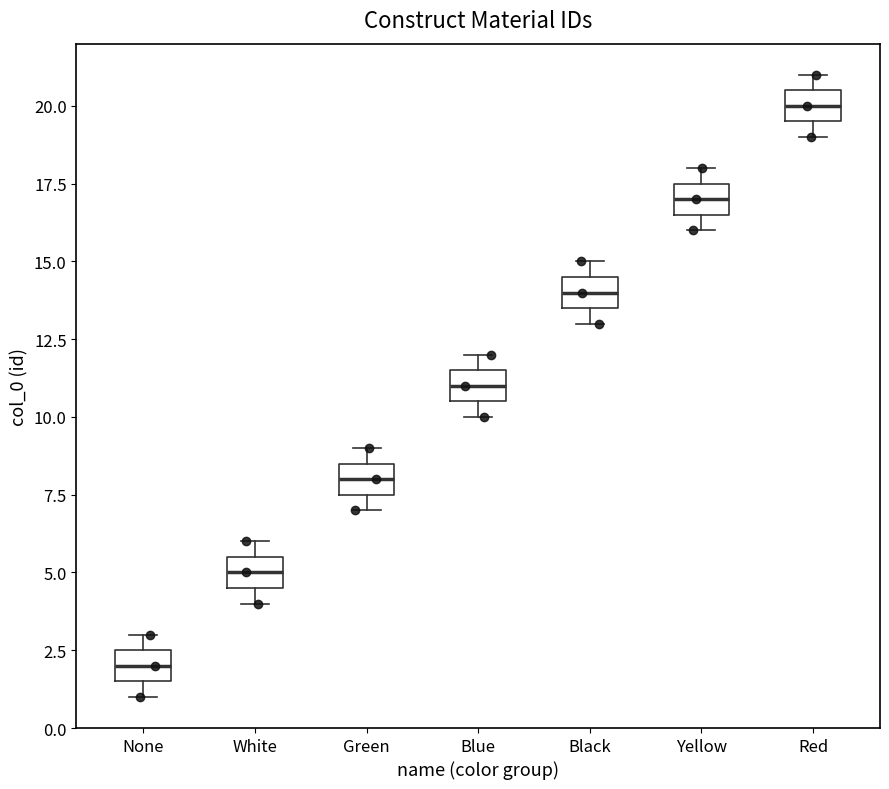

Reading left to right, transcribe this box plot: for each box, give where its median line is, the range the box spans, and where its two whiskers end, as read against the y-axis. The values are not printed on the chart, so give them approximately, as read against the axis.

None: median 2.0, box 1.5 to 2.5, whiskers 1.0 to 3.0
White: median 5.0, box 4.5 to 5.5, whiskers 4.0 to 6.0
Green: median 8.0, box 7.5 to 8.5, whiskers 7.0 to 9.0
Blue: median 11.0, box 10.5 to 11.5, whiskers 10.0 to 12.0
Black: median 14.0, box 13.5 to 14.5, whiskers 13.0 to 15.0
Yellow: median 17.0, box 16.5 to 17.5, whiskers 16.0 to 18.0
Red: median 20.0, box 19.5 to 20.5, whiskers 19.0 to 21.0